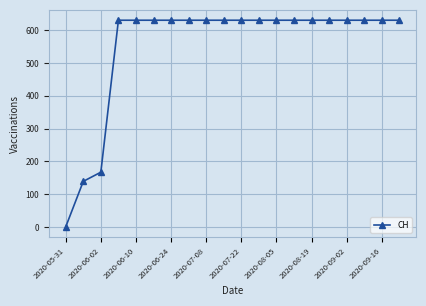

What is the value of the 18th point from the left?

631